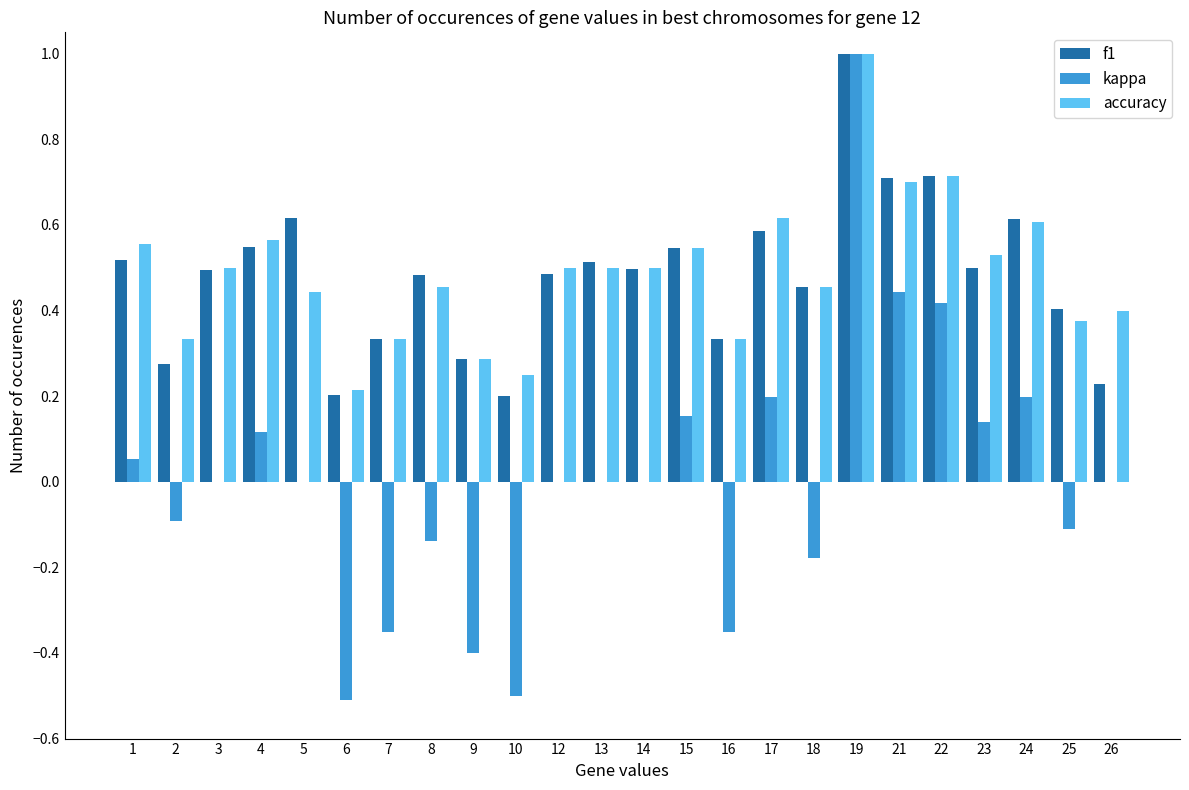

At which category is the sum across all series the highest?

19